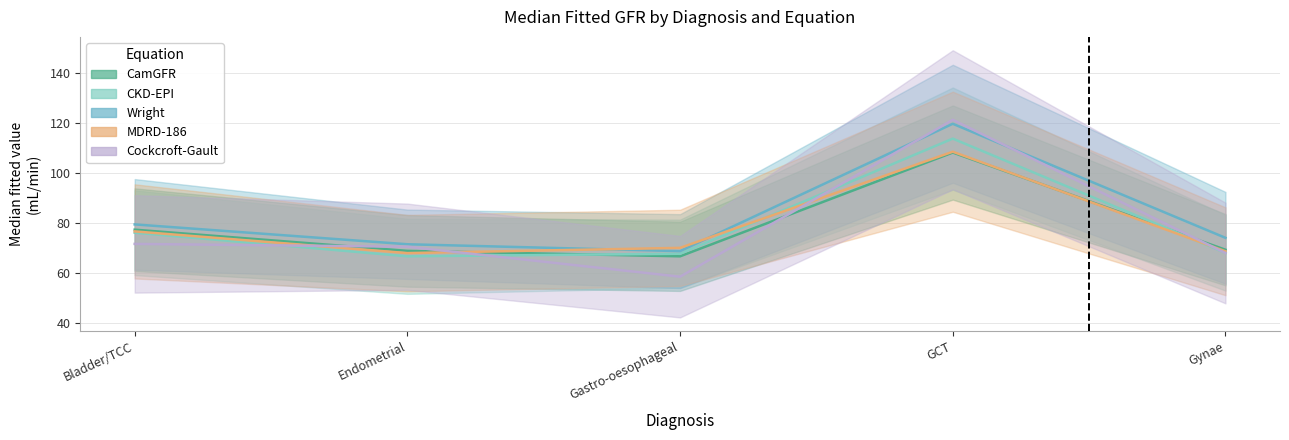

Reading left to right, transcribe all the data shown in this chart.

CamGFR: Bladder/TCC=77.5	Endometrial=69.0	Gastro-oesophageal=66.8	GCT=108.3	Gynae=69.4
CKD-EPI: Bladder/TCC=76.2	Endometrial=66.8	Gastro-oesophageal=67.8	GCT=113.9	Gynae=68.2
Wright: Bladder/TCC=79.6	Endometrial=71.6	Gastro-oesophageal=68.9	GCT=119.9	Gynae=74.2
MDRD-186: Bladder/TCC=76.8	Endometrial=68.1	Gastro-oesophageal=70.2	GCT=108.7	Gynae=68.8
Cockcroft-Gault: Bladder/TCC=71.8	Endometrial=70.6	Gastro-oesophageal=58.6	GCT=121.5	Gynae=68.1